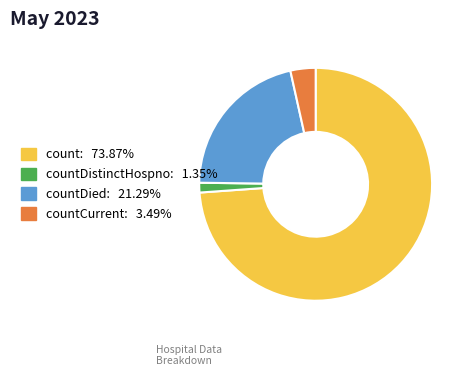

How many slices are in this pie chart?

4